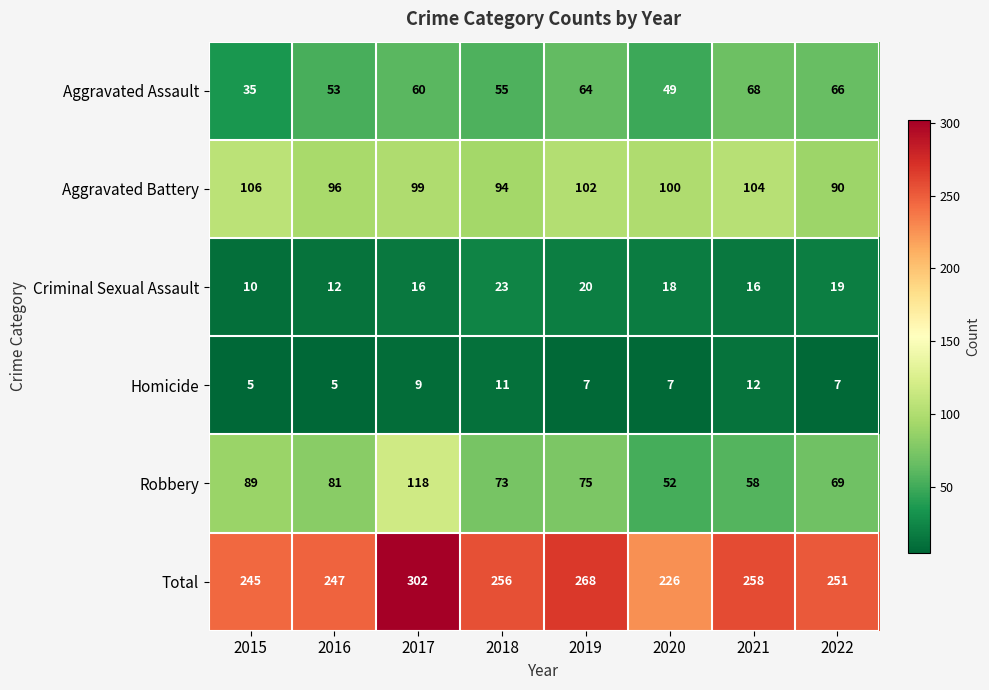

How many categories are shown in the chart?

8